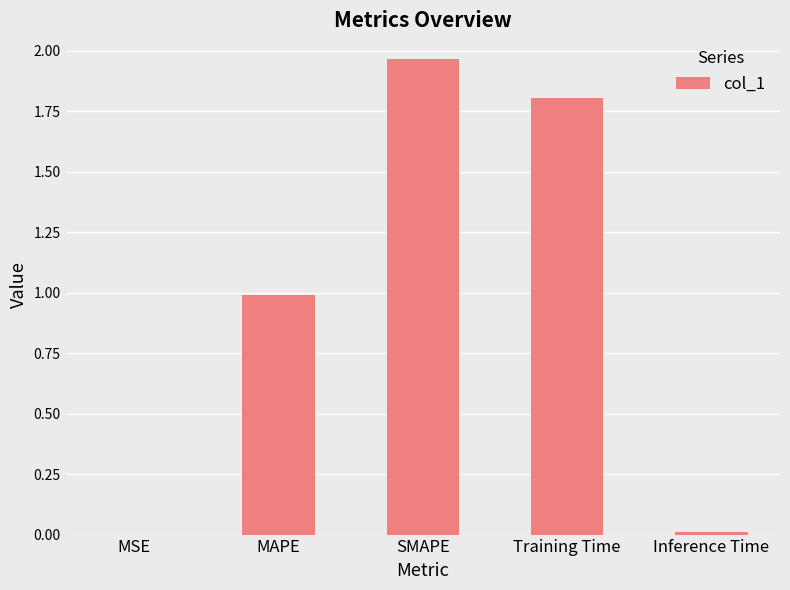

Is it true that the value at Inference Time is 0.0?

True